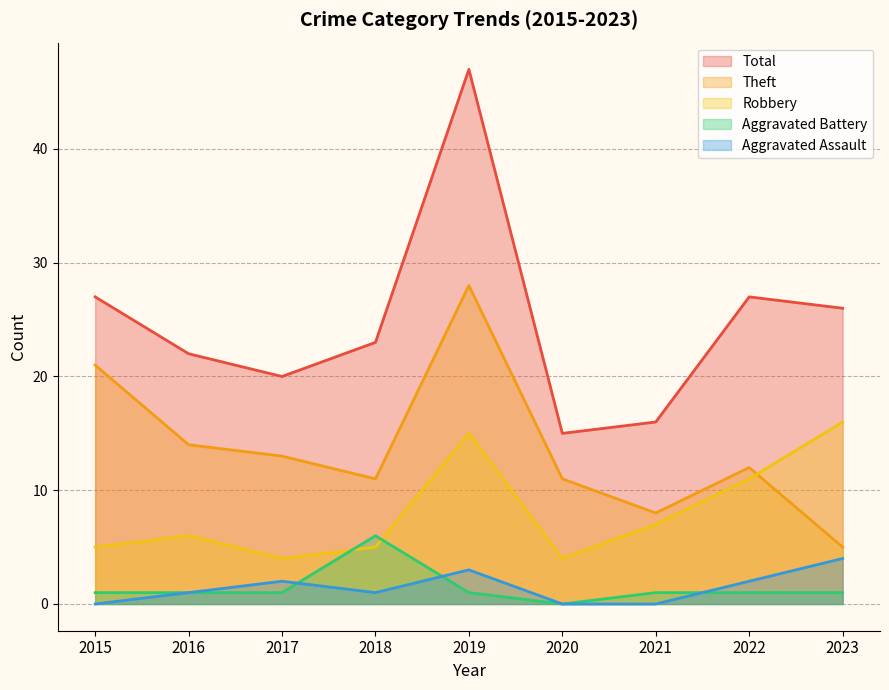

True or false: Theft has more than 2 interior local peaks.

False